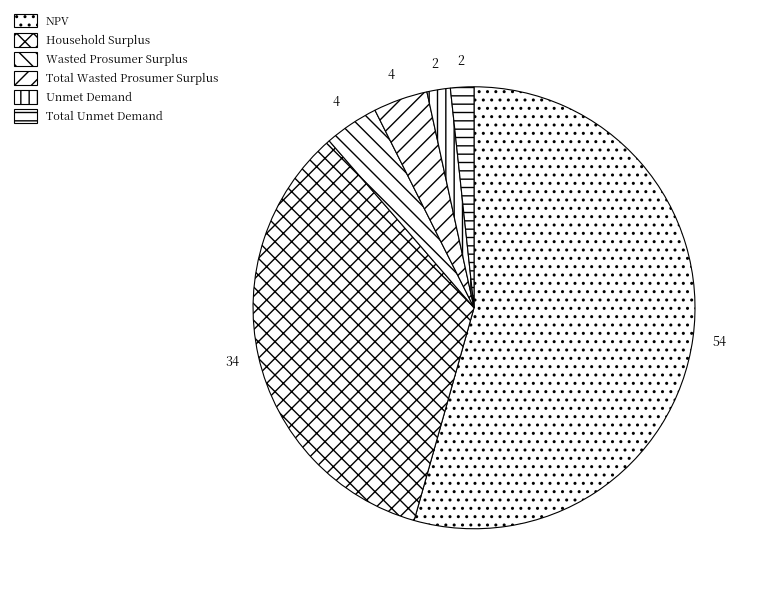

To the nearest percent, what portion does Unmet Demand represent?

2%